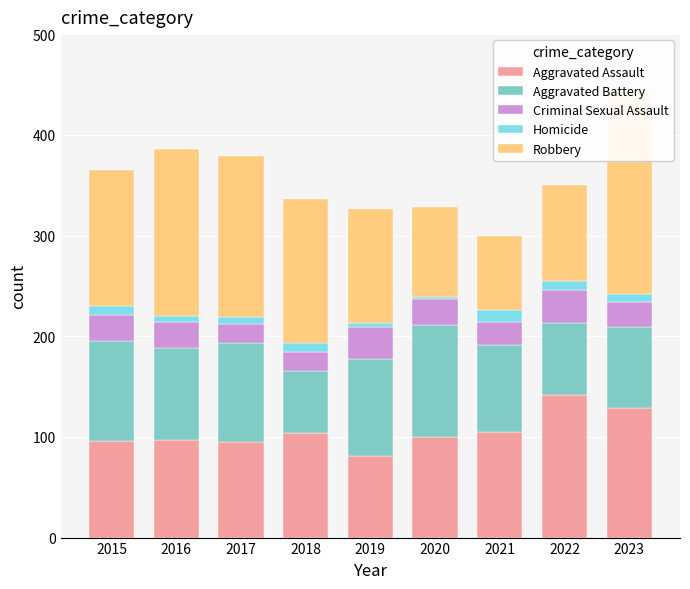

What is the difference between the highest and lowest values at 2022?

133